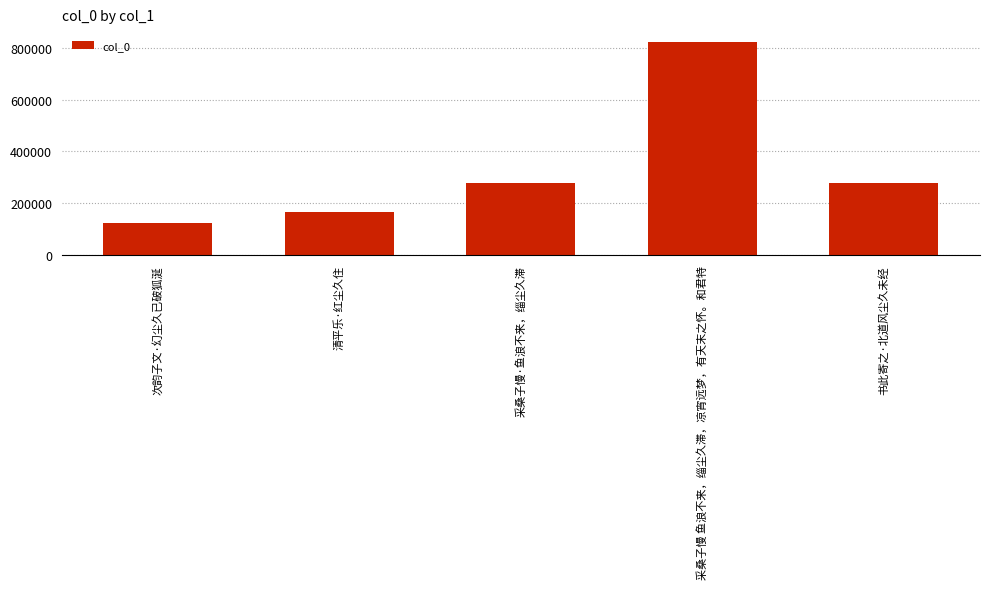

Does the chart contain any negative values?

No